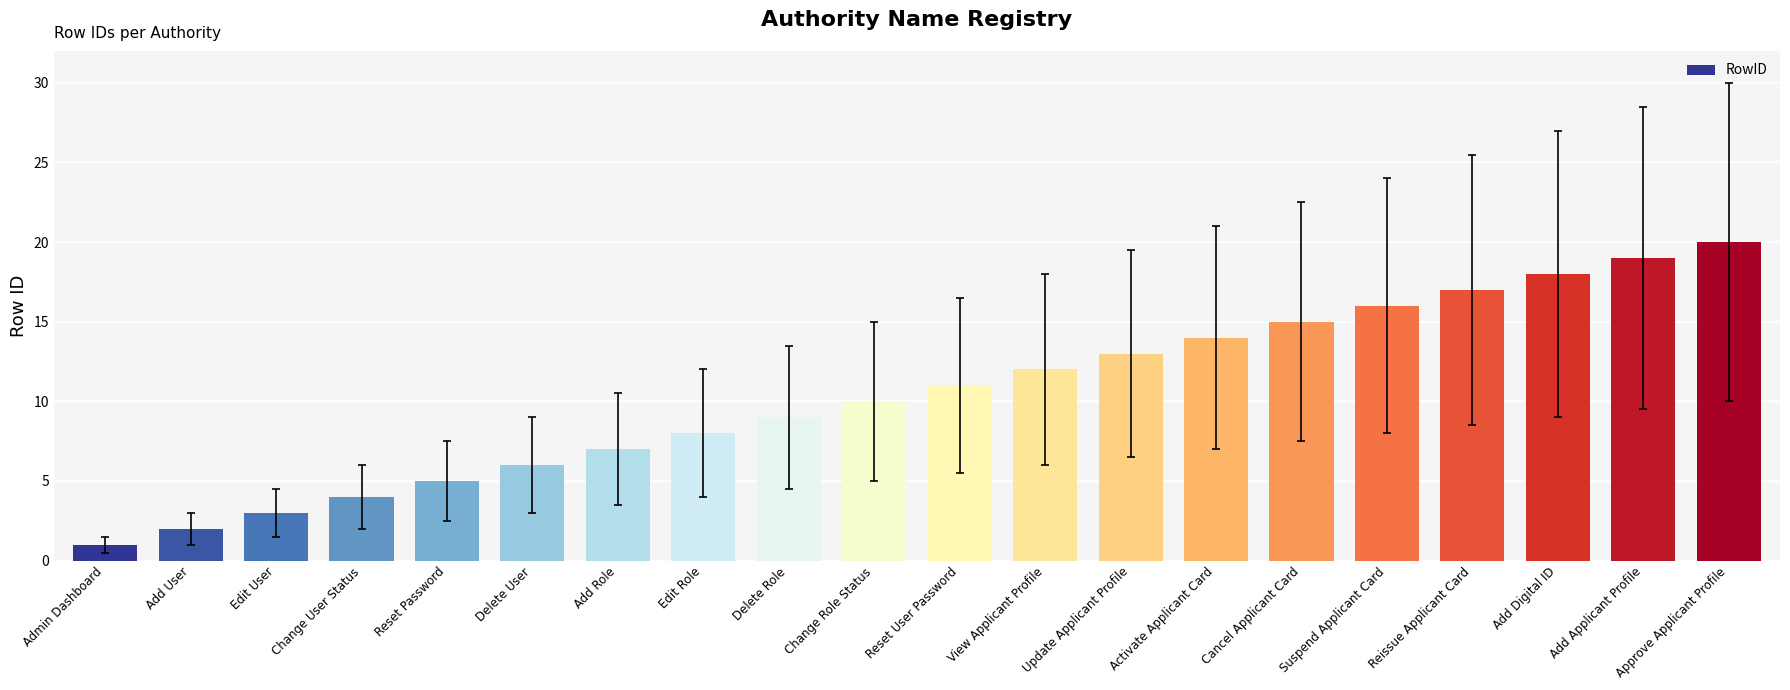

What is the difference between the maximum and minimum values?

19